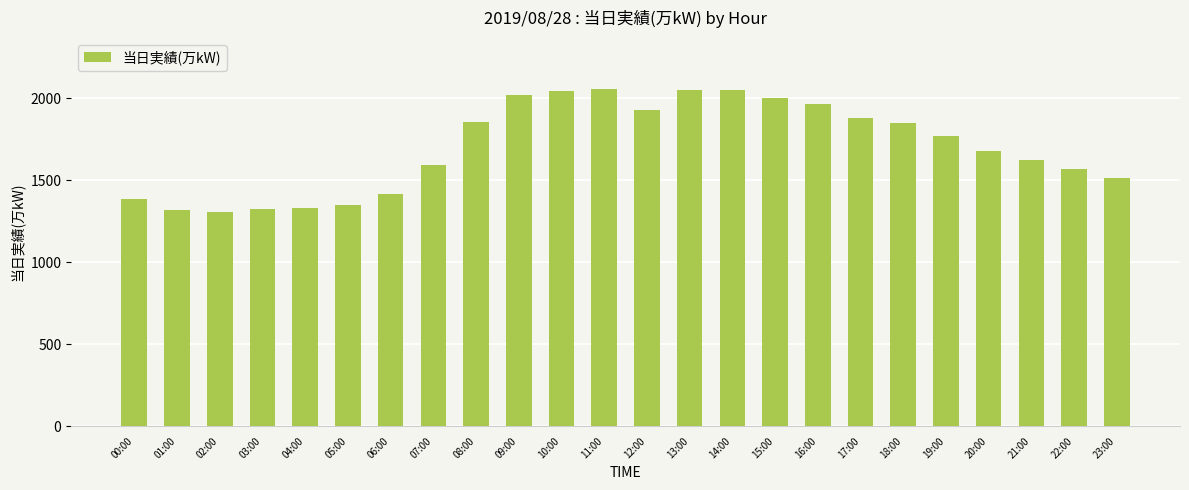

How many values are below 1772?

12